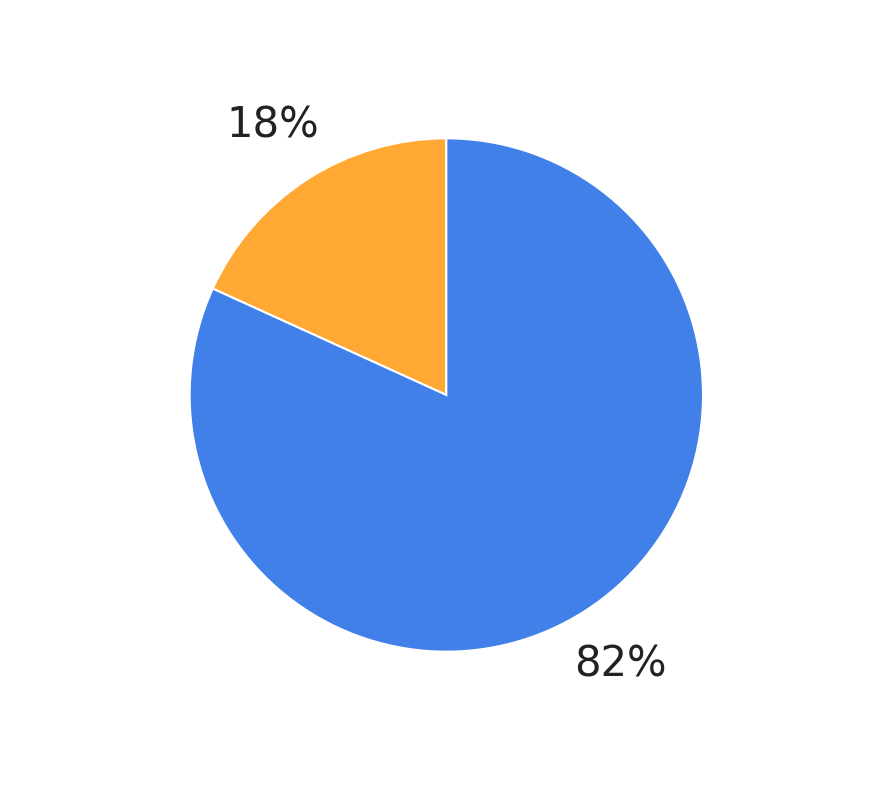

Is there any slice that represents more than half of the pie?

Yes